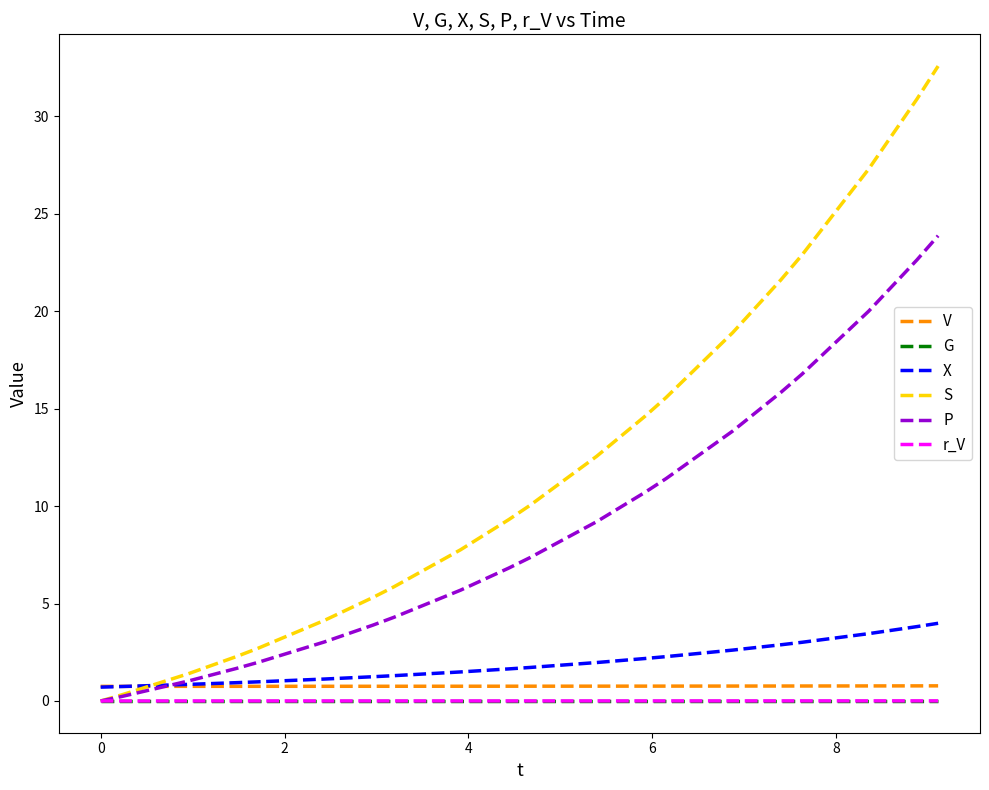

Which series has the largest total across all categories?

S